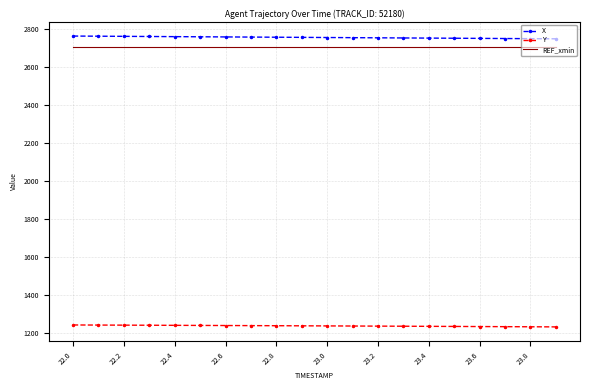

At how many categories does at least one series exceed 2583?

20